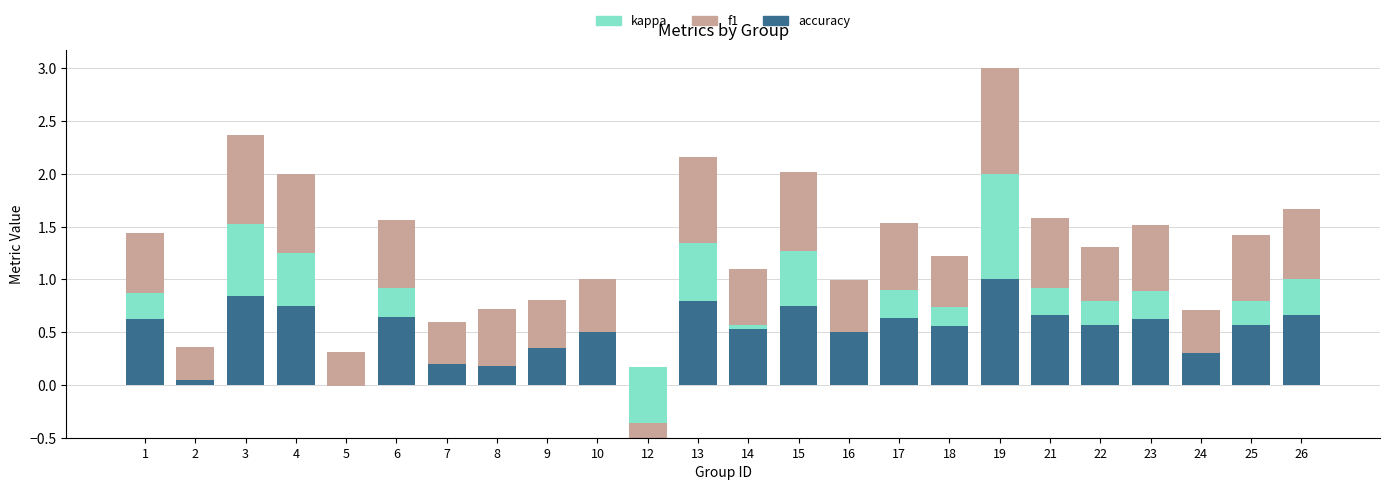

The accuracy series shows 0.3 at 16. True or false?

False